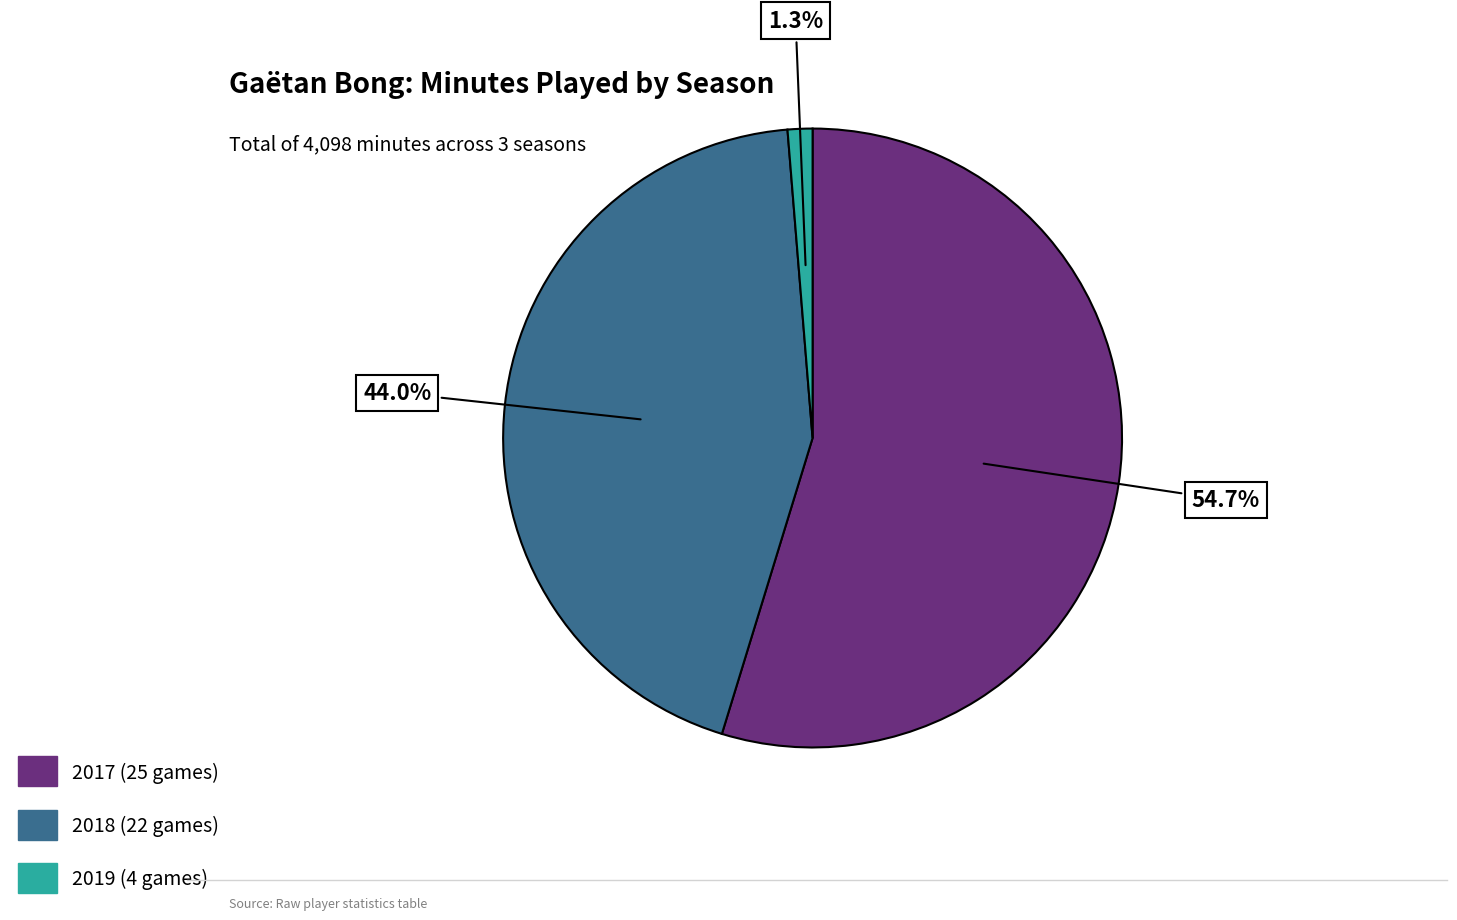

Which slice is the largest?

2017 (25 games)